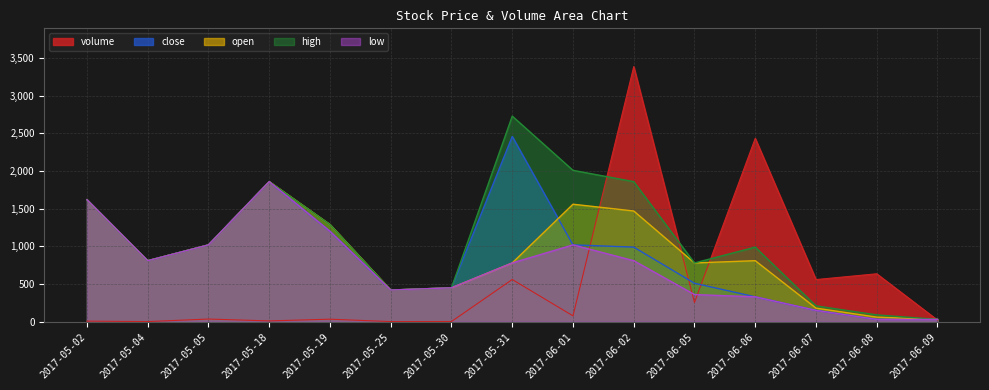

At which category does low reach its first local valley?

2017-05-04